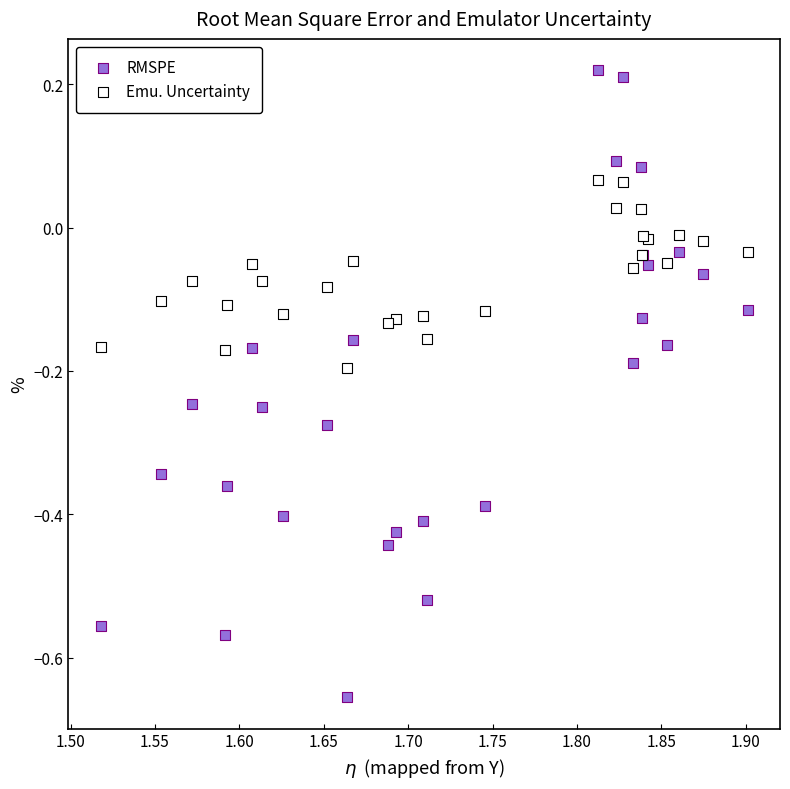

Which series reaches the minimum Y coordinate?

RMSPE